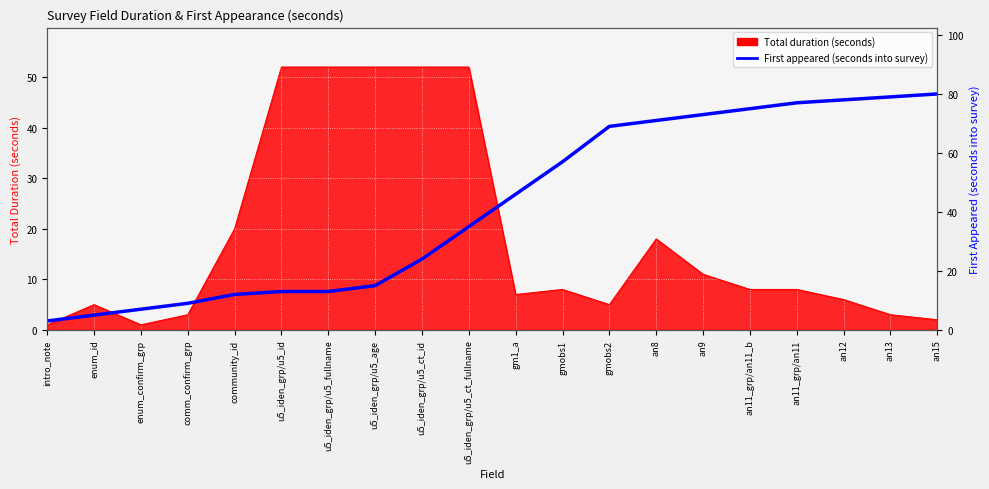

What is the value of the 14th point from the left?

71